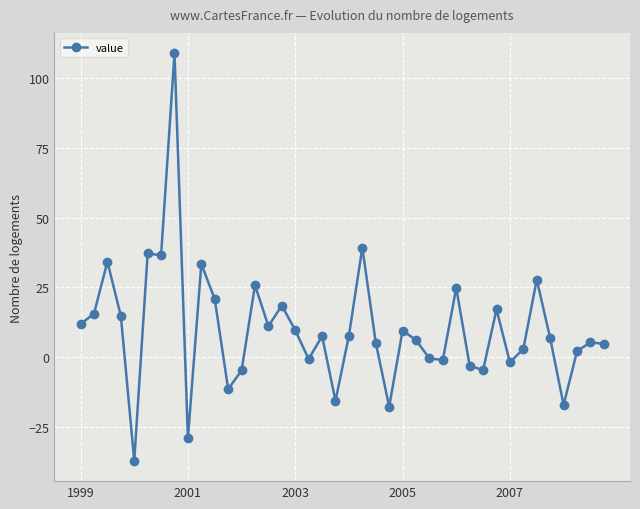

What is the minimum value shown in the chart?

-37.2